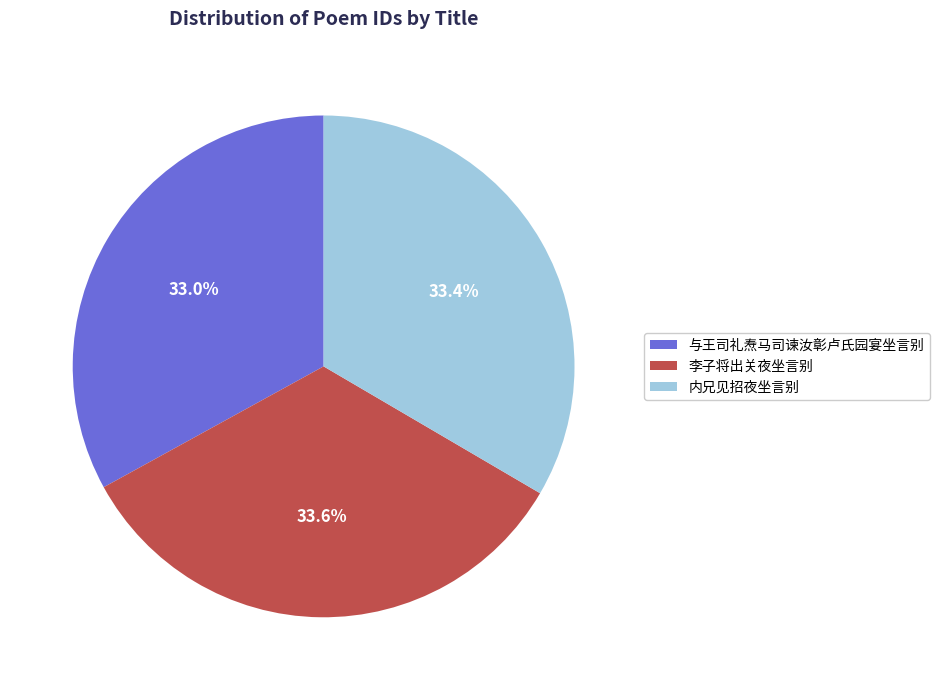

Is there a majority slice in this chart?

No